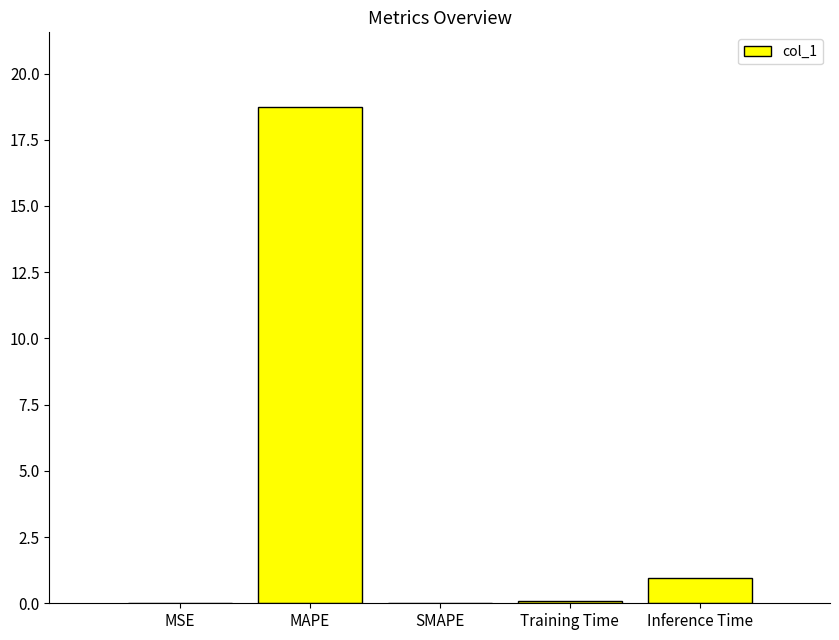

Is it true that the value at MAPE is 18.7?

True